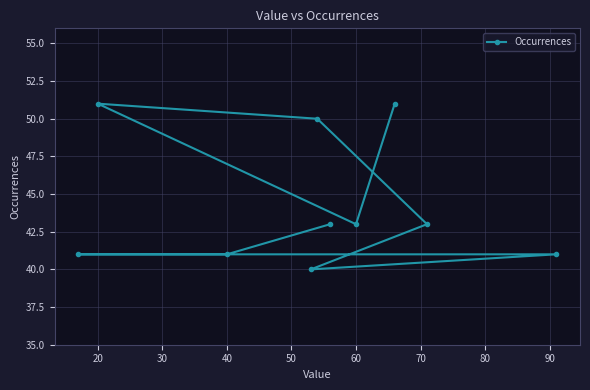

How many points are higher than both their immediate neighbors (excluding endpoints)?

1